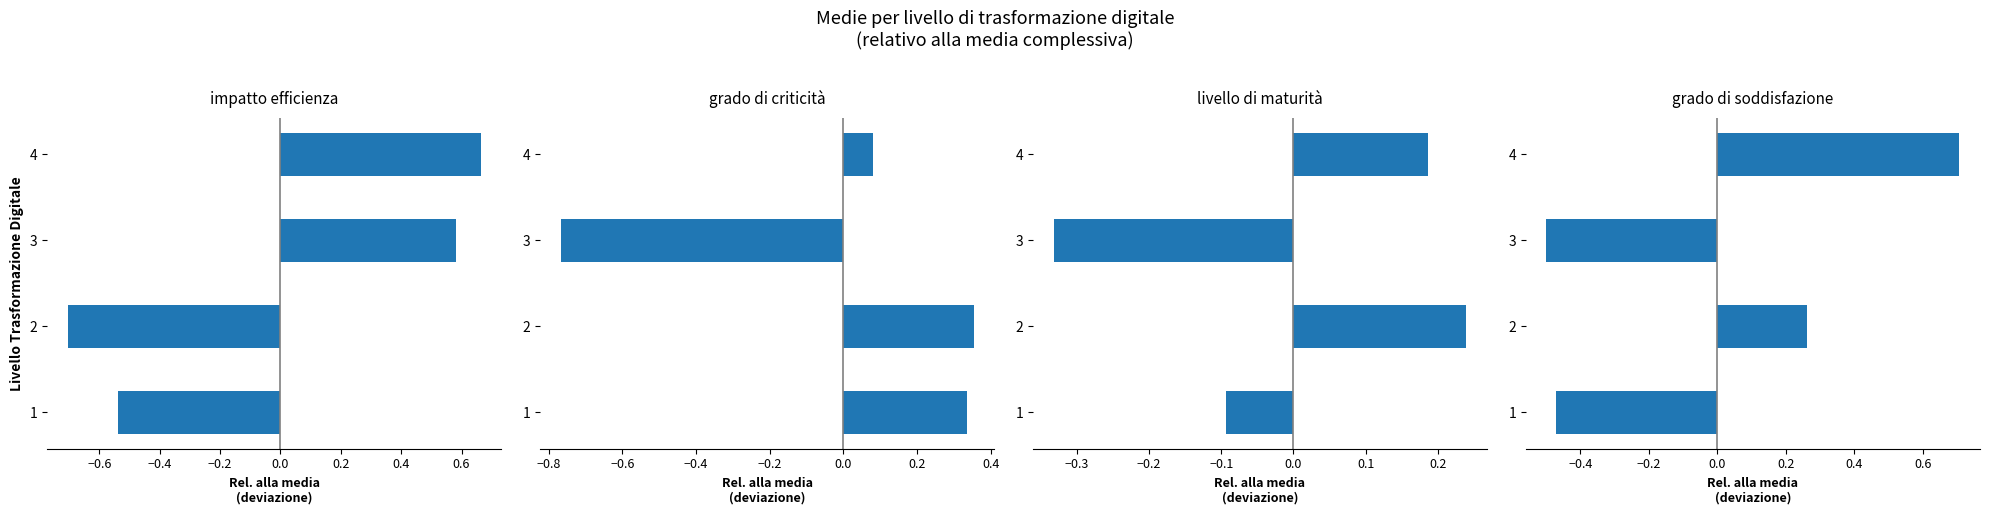

The value of grado di criticità at 2 is 0.2. True or false?

False